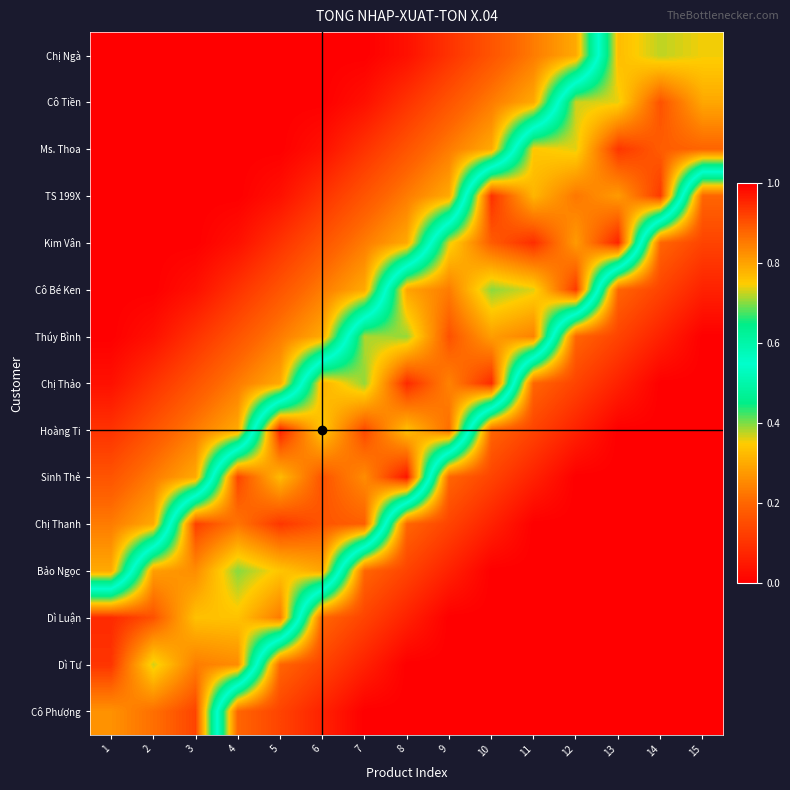

Reading left to right, what are all the values shown in this chart?

row_0: 0.0	0.0	0.0	0.0	0.0	0.0	0.0	0.0	0.1	0.2	0.2	0.3	0.8	0.7	0.7
row_1: 0.0	0.0	0.0	0.0	0.0	0.0	0.0	0.1	0.2	0.2	0.3	0.7	0.7	0.9	0.8
row_2: 0.0	0.0	0.0	0.0	0.0	0.0	0.1	0.2	0.2	0.3	0.8	0.7	0.9	0.9	0.9
row_3: 0.0	0.0	0.0	0.0	0.0	0.1	0.2	0.2	0.3	0.9	0.8	0.9	0.8	0.9	0.2
row_4: 0.0	0.0	0.0	0.0	0.1	0.2	0.2	0.3	0.7	0.9	0.9	0.8	1.0	0.2	0.1
row_5: 0.0	0.0	0.0	0.1	0.2	0.2	0.3	0.8	0.8	0.7	0.7	0.9	0.2	0.1	0.1
row_6: 0.0	0.0	0.1	0.2	0.2	0.3	0.7	0.7	0.9	0.8	0.8	0.2	0.1	0.1	0.0
row_7: 0.0	0.1	0.2	0.2	0.3	0.8	0.7	0.9	0.8	0.9	0.2	0.1	0.1	0.0	0.0
row_8: 0.1	0.2	0.2	0.3	1.0	0.8	0.9	0.8	0.9	0.2	0.1	0.1	0.0	0.0	0.0
row_9: 0.2	0.2	0.3	0.9	0.8	0.9	0.8	1.0	0.2	0.1	0.1	0.0	0.0	0.0	0.0
row_10: 0.2	0.3	0.9	0.9	0.9	0.9	0.9	0.2	0.1	0.1	0.0	0.0	0.0	0.0	0.0
row_11: 0.3	0.8	0.8	0.7	0.8	0.8	0.2	0.1	0.1	0.0	0.0	0.0	0.0	0.0	0.0
row_12: 0.9	0.9	0.8	0.8	0.9	0.2	0.1	0.1	0.0	0.0	0.0	0.0	0.0	0.0	0.0
row_13: 0.9	0.7	0.8	0.8	0.2	0.1	0.1	0.0	0.0	0.0	0.0	0.0	0.0	0.0	0.0
row_14: 0.8	0.9	0.9	0.2	0.1	0.1	0.0	0.0	0.0	0.0	0.0	0.0	0.0	0.0	0.0